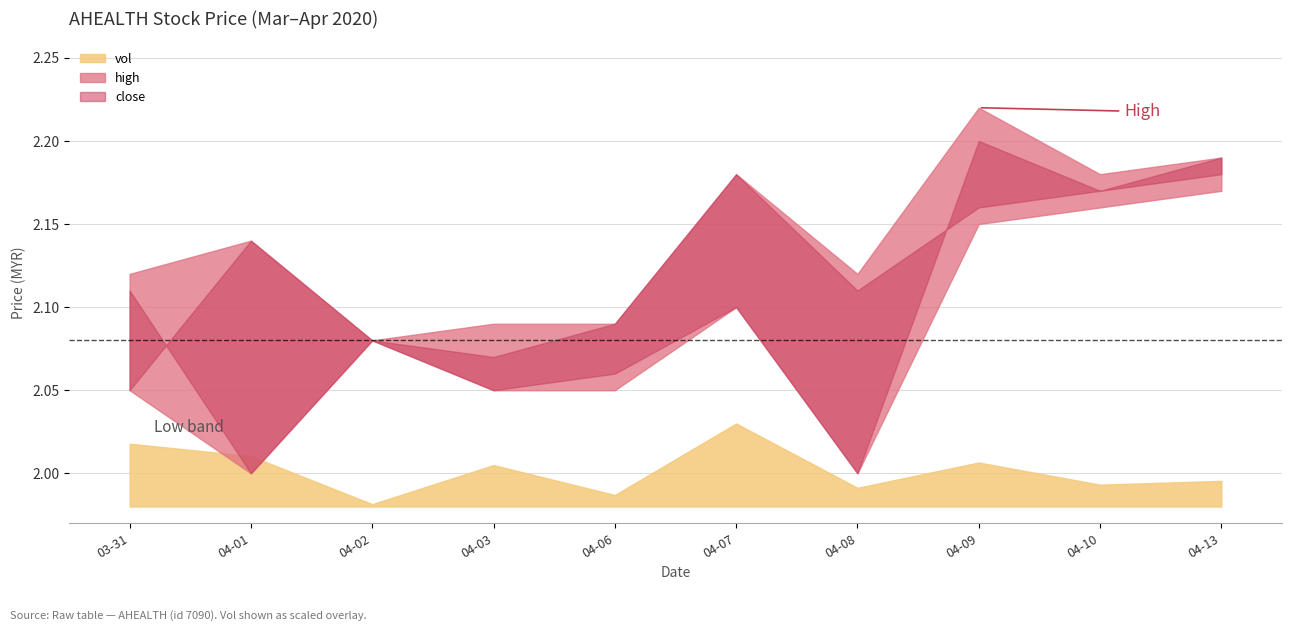

At which label is close closest to 2?

2020-04-01